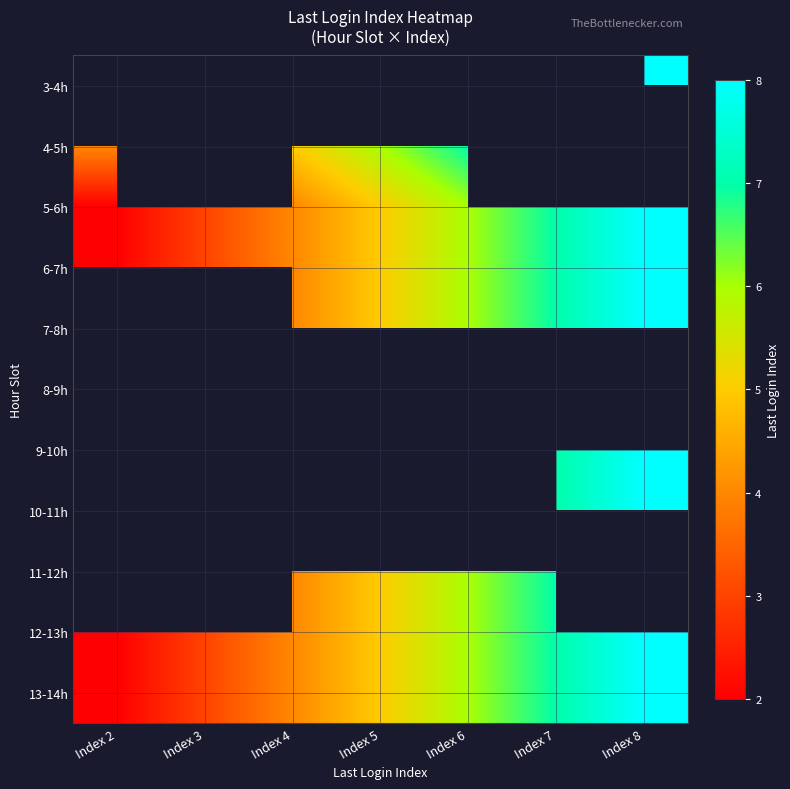

What is the difference between the second highest and minimum values in the 13-14h series?

5.0